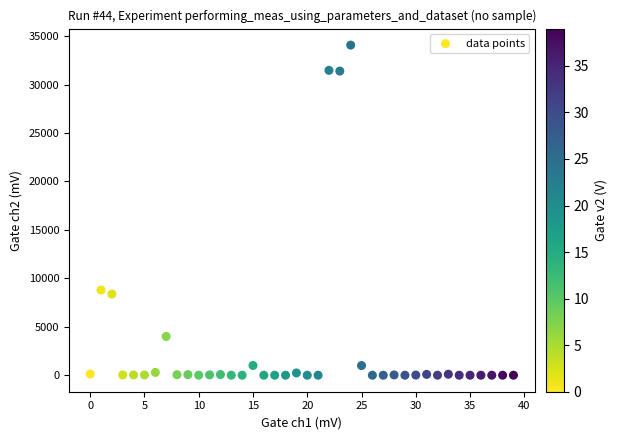

What Y value in the scatter plot is closest to 17035?

8791.0